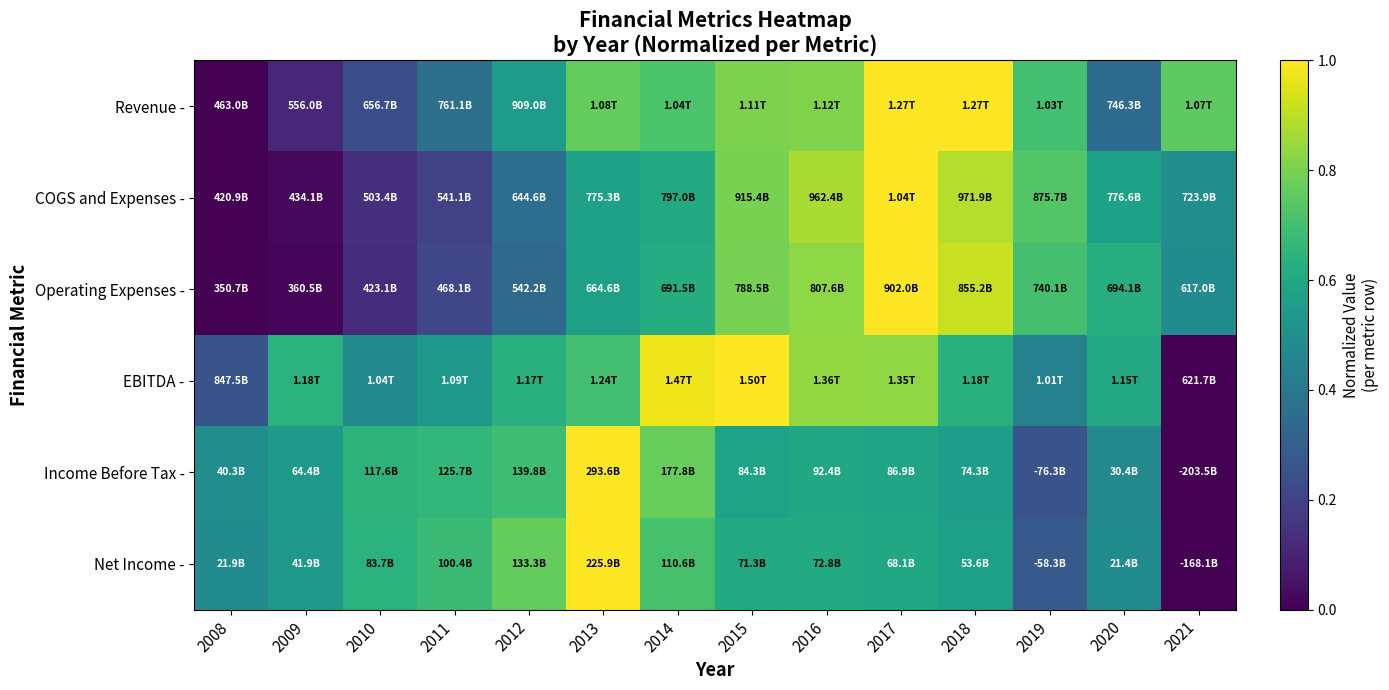

What is the spread (max minus min) of values at 2021?

0.8